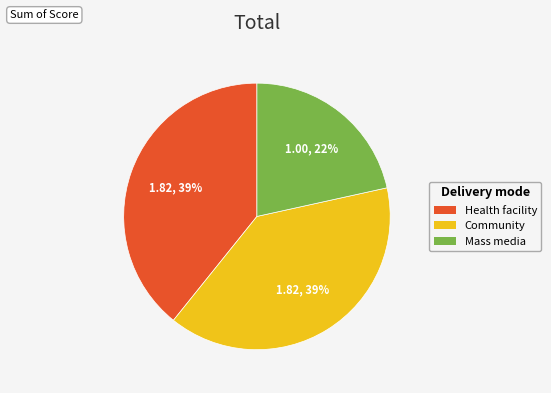

Combined, do Mass media and Community account for over 50%?

Yes